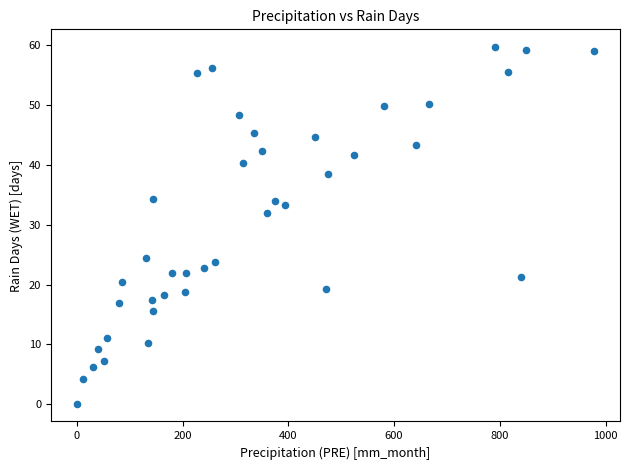

What is the range of Y values (max minus min)?

59.6